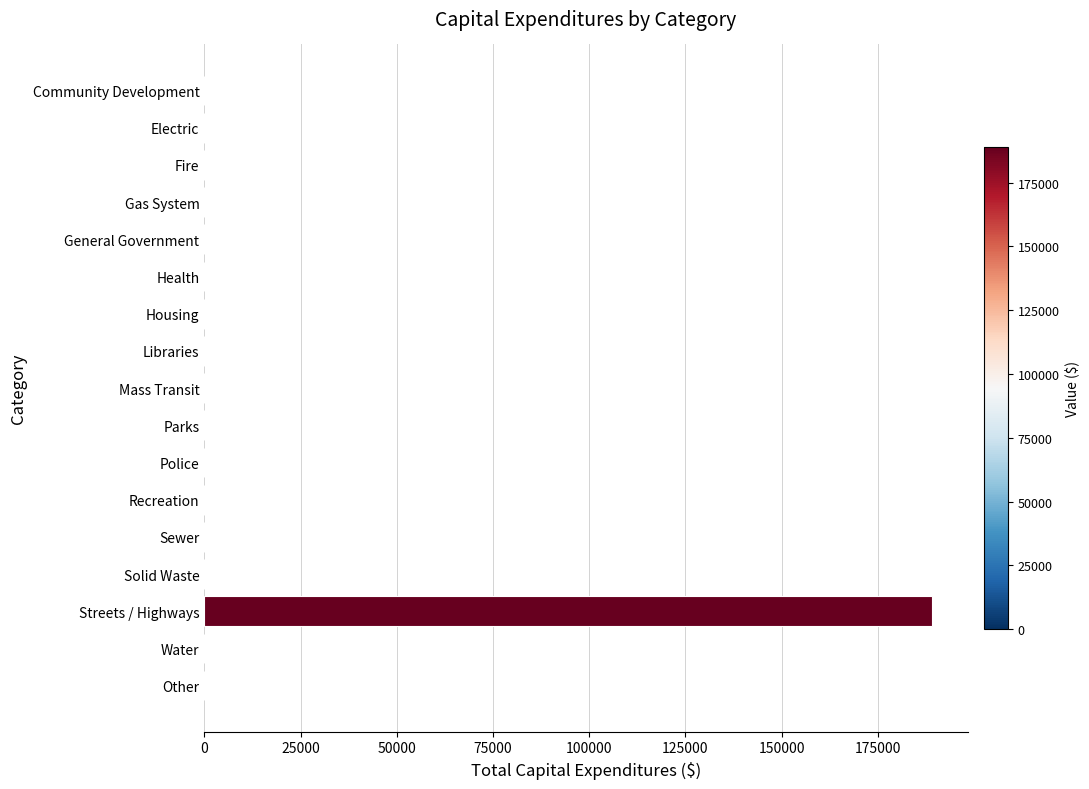

Are the bars horizontal?

Yes